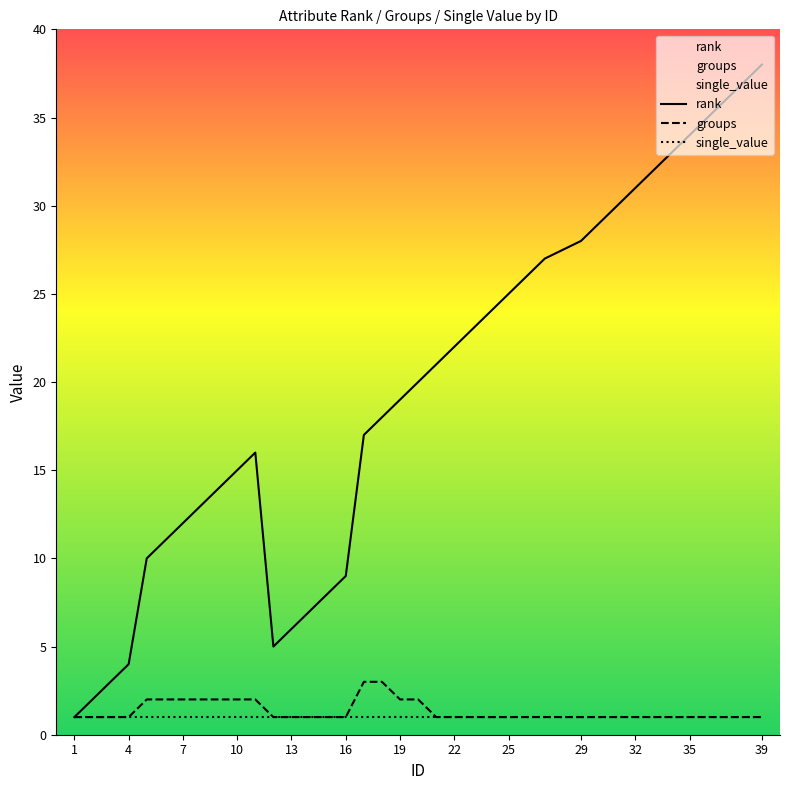

Rank the series by their maximum value, from highest to lowest.

rank, groups, single_value